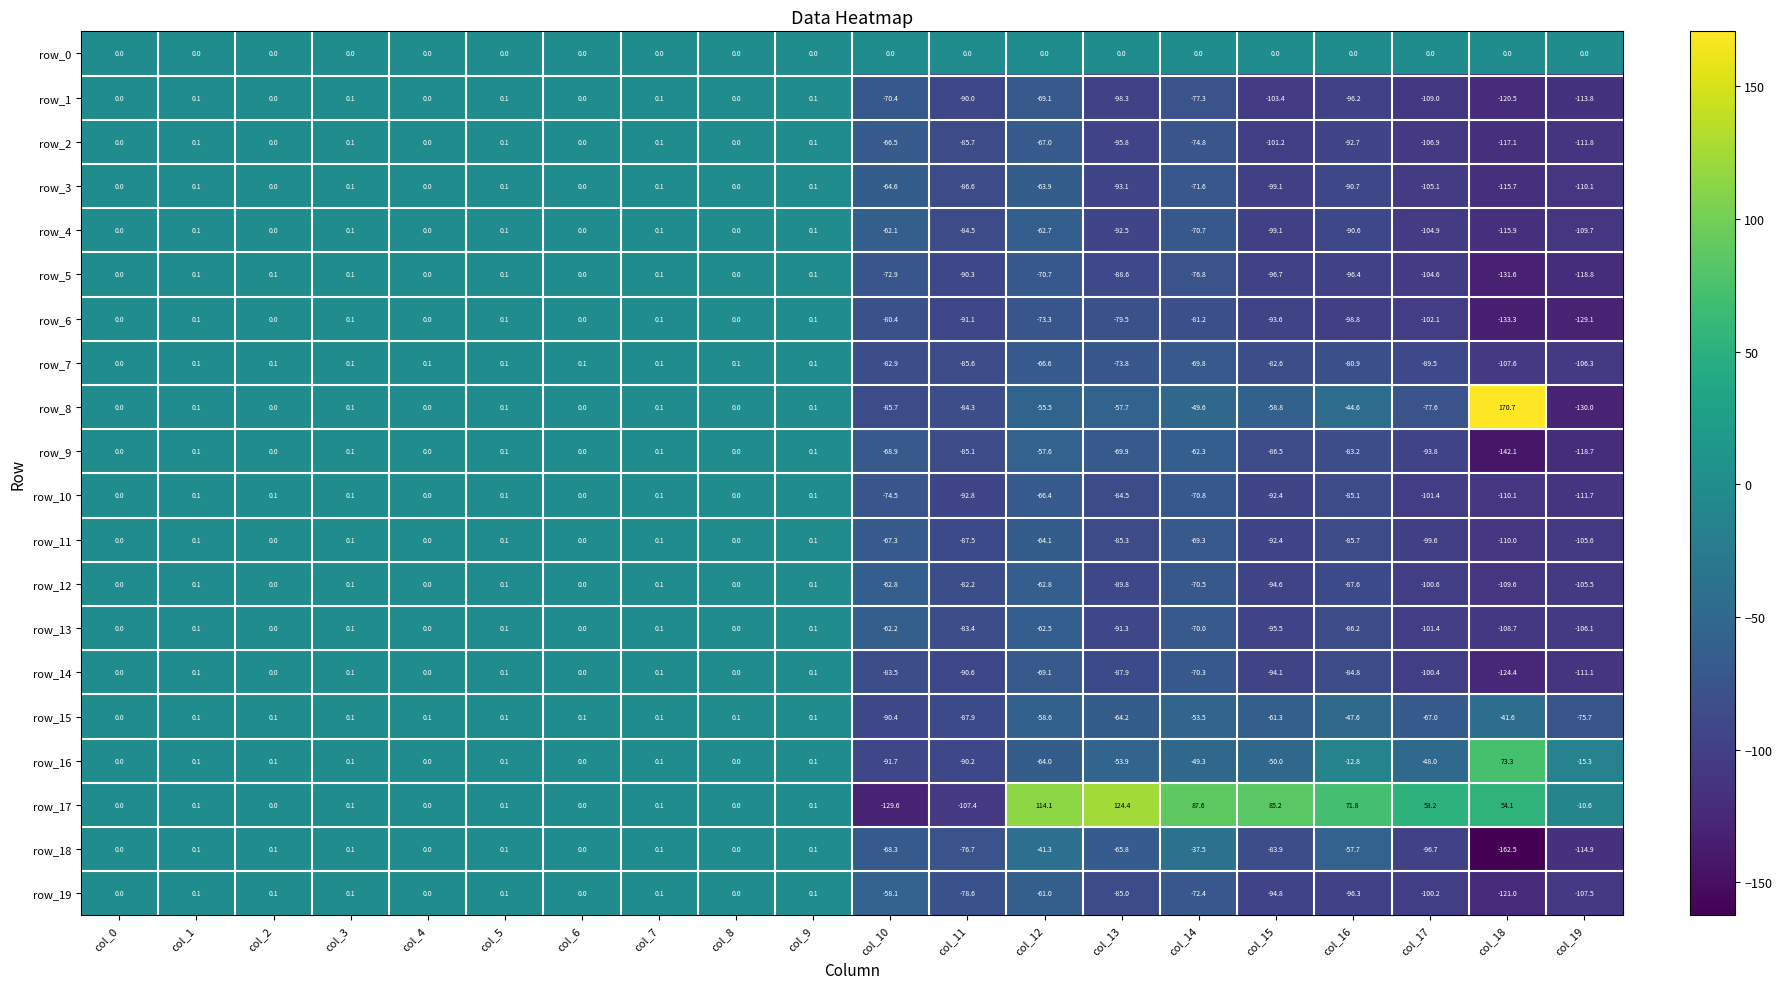

Reading left to right, transcribe all the data shown in this chart.

row_0: col_0=0.0	col_1=0.0	col_2=0.0	col_3=0.0	col_4=0.0	col_5=0.0	col_6=0.0	col_7=0.0	col_8=0.0	col_9=0.0	col_10=0.0	col_11=0.0	col_12=0.0	col_13=0.0	col_14=0.0	col_15=0.0	col_16=0.0	col_17=0.0	col_18=0.0	col_19=0.0
row_1: col_0=0.0	col_1=0.1	col_2=0.0	col_3=0.1	col_4=0.0	col_5=0.1	col_6=0.0	col_7=0.1	col_8=0.0	col_9=0.1	col_10=-70.4	col_11=-90.0	col_12=-69.1	col_13=-98.3	col_14=-77.3	col_15=-103.4	col_16=-96.2	col_17=-109.0	col_18=-120.5	col_19=-113.8
row_2: col_0=0.0	col_1=0.1	col_2=0.0	col_3=0.1	col_4=0.0	col_5=0.1	col_6=0.0	col_7=0.1	col_8=0.0	col_9=0.1	col_10=-66.5	col_11=-85.7	col_12=-67.0	col_13=-95.8	col_14=-74.8	col_15=-101.2	col_16=-92.7	col_17=-106.9	col_18=-117.1	col_19=-111.8
row_3: col_0=0.0	col_1=0.1	col_2=0.0	col_3=0.1	col_4=0.0	col_5=0.1	col_6=0.0	col_7=0.1	col_8=0.0	col_9=0.1	col_10=-64.6	col_11=-86.6	col_12=-63.9	col_13=-93.1	col_14=-71.6	col_15=-99.1	col_16=-90.7	col_17=-105.1	col_18=-115.7	col_19=-110.1
row_4: col_0=0.0	col_1=0.1	col_2=0.0	col_3=0.1	col_4=0.0	col_5=0.1	col_6=0.0	col_7=0.1	col_8=0.0	col_9=0.1	col_10=-62.1	col_11=-84.5	col_12=-62.7	col_13=-92.5	col_14=-70.7	col_15=-99.1	col_16=-90.6	col_17=-104.9	col_18=-115.9	col_19=-109.7
row_5: col_0=0.0	col_1=0.1	col_2=0.1	col_3=0.1	col_4=0.0	col_5=0.1	col_6=0.0	col_7=0.1	col_8=0.0	col_9=0.1	col_10=-72.9	col_11=-90.3	col_12=-70.7	col_13=-88.6	col_14=-76.8	col_15=-96.7	col_16=-96.4	col_17=-104.6	col_18=-131.6	col_19=-118.8
row_6: col_0=0.0	col_1=0.1	col_2=0.0	col_3=0.1	col_4=0.0	col_5=0.1	col_6=0.0	col_7=0.1	col_8=0.0	col_9=0.1	col_10=-80.4	col_11=-91.1	col_12=-73.3	col_13=-79.5	col_14=-81.2	col_15=-93.6	col_16=-98.8	col_17=-102.1	col_18=-133.3	col_19=-129.1
row_7: col_0=0.0	col_1=0.1	col_2=0.1	col_3=0.1	col_4=0.1	col_5=0.1	col_6=0.1	col_7=0.1	col_8=0.1	col_9=0.1	col_10=-82.9	col_11=-85.6	col_12=-66.6	col_13=-73.8	col_14=-69.8	col_15=-82.6	col_16=-80.9	col_17=-89.5	col_18=-107.6	col_19=-106.3
row_8: col_0=0.0	col_1=0.1	col_2=0.0	col_3=0.1	col_4=0.0	col_5=0.1	col_6=0.0	col_7=0.1	col_8=0.0	col_9=0.1	col_10=-85.7	col_11=-84.3	col_12=-55.5	col_13=-57.7	col_14=-49.6	col_15=-58.8	col_16=-44.6	col_17=-77.6	col_18=170.7	col_19=-130.0
row_9: col_0=0.0	col_1=0.1	col_2=0.0	col_3=0.1	col_4=0.0	col_5=0.1	col_6=0.0	col_7=0.1	col_8=0.0	col_9=0.1	col_10=-68.9	col_11=-85.1	col_12=-57.6	col_13=-69.9	col_14=-62.3	col_15=-86.5	col_16=-83.2	col_17=-93.8	col_18=-142.1	col_19=-118.7
row_10: col_0=0.0	col_1=0.1	col_2=0.1	col_3=0.1	col_4=0.0	col_5=0.1	col_6=0.0	col_7=0.1	col_8=0.0	col_9=0.1	col_10=-74.5	col_11=-92.8	col_12=-66.4	col_13=-84.5	col_14=-70.8	col_15=-92.4	col_16=-85.1	col_17=-101.4	col_18=-110.1	col_19=-111.7
row_11: col_0=0.0	col_1=0.1	col_2=0.0	col_3=0.1	col_4=0.0	col_5=0.1	col_6=0.0	col_7=0.1	col_8=0.0	col_9=0.1	col_10=-67.3	col_11=-87.5	col_12=-64.1	col_13=-85.3	col_14=-69.3	col_15=-92.4	col_16=-85.7	col_17=-99.6	col_18=-110.0	col_19=-105.6
row_12: col_0=0.0	col_1=0.1	col_2=0.0	col_3=0.1	col_4=0.0	col_5=0.1	col_6=0.0	col_7=0.1	col_8=0.0	col_9=0.1	col_10=-62.8	col_11=-82.2	col_12=-62.8	col_13=-89.8	col_14=-70.5	col_15=-94.6	col_16=-87.6	col_17=-100.6	col_18=-109.6	col_19=-105.5
row_13: col_0=0.0	col_1=0.1	col_2=0.0	col_3=0.1	col_4=0.0	col_5=0.1	col_6=0.0	col_7=0.1	col_8=0.0	col_9=0.1	col_10=-62.2	col_11=-83.4	col_12=-62.5	col_13=-91.3	col_14=-70.0	col_15=-95.5	col_16=-86.2	col_17=-101.4	col_18=-108.7	col_19=-106.1
row_14: col_0=0.0	col_1=0.1	col_2=0.0	col_3=0.1	col_4=0.0	col_5=0.1	col_6=0.0	col_7=0.1	col_8=0.0	col_9=0.1	col_10=-83.5	col_11=-90.6	col_12=-69.1	col_13=-87.9	col_14=-70.3	col_15=-94.1	col_16=-84.8	col_17=-100.4	col_18=-124.4	col_19=-111.1
row_15: col_0=0.0	col_1=0.1	col_2=0.1	col_3=0.1	col_4=0.1	col_5=0.1	col_6=0.1	col_7=0.1	col_8=0.1	col_9=0.1	col_10=-90.4	col_11=-87.9	col_12=-58.6	col_13=-64.2	col_14=-53.5	col_15=-61.3	col_16=-47.6	col_17=-67.0	col_18=-41.6	col_19=-75.7
row_16: col_0=0.0	col_1=0.1	col_2=0.1	col_3=0.1	col_4=0.0	col_5=0.1	col_6=0.0	col_7=0.1	col_8=0.0	col_9=0.1	col_10=-91.7	col_11=-90.2	col_12=-64.0	col_13=-53.9	col_14=-49.3	col_15=-50.0	col_16=-12.8	col_17=-48.0	col_18=73.3	col_19=-15.3
row_17: col_0=0.0	col_1=0.1	col_2=0.0	col_3=0.1	col_4=0.0	col_5=0.1	col_6=0.0	col_7=0.1	col_8=0.0	col_9=0.1	col_10=-129.6	col_11=-107.4	col_12=114.1	col_13=124.4	col_14=87.6	col_15=85.2	col_16=71.8	col_17=53.2	col_18=54.1	col_19=-10.6
row_18: col_0=0.0	col_1=0.1	col_2=0.1	col_3=0.1	col_4=0.0	col_5=0.1	col_6=0.0	col_7=0.1	col_8=0.0	col_9=0.1	col_10=-68.3	col_11=-76.7	col_12=-41.3	col_13=-65.8	col_14=-37.5	col_15=-83.9	col_16=-57.7	col_17=-96.7	col_18=-162.5	col_19=-114.9
row_19: col_0=0.0	col_1=0.1	col_2=0.1	col_3=0.1	col_4=0.0	col_5=0.1	col_6=0.0	col_7=0.1	col_8=0.0	col_9=0.1	col_10=-58.1	col_11=-78.6	col_12=-61.0	col_13=-85.0	col_14=-72.4	col_15=-94.8	col_16=-96.3	col_17=-100.2	col_18=-121.0	col_19=-107.5